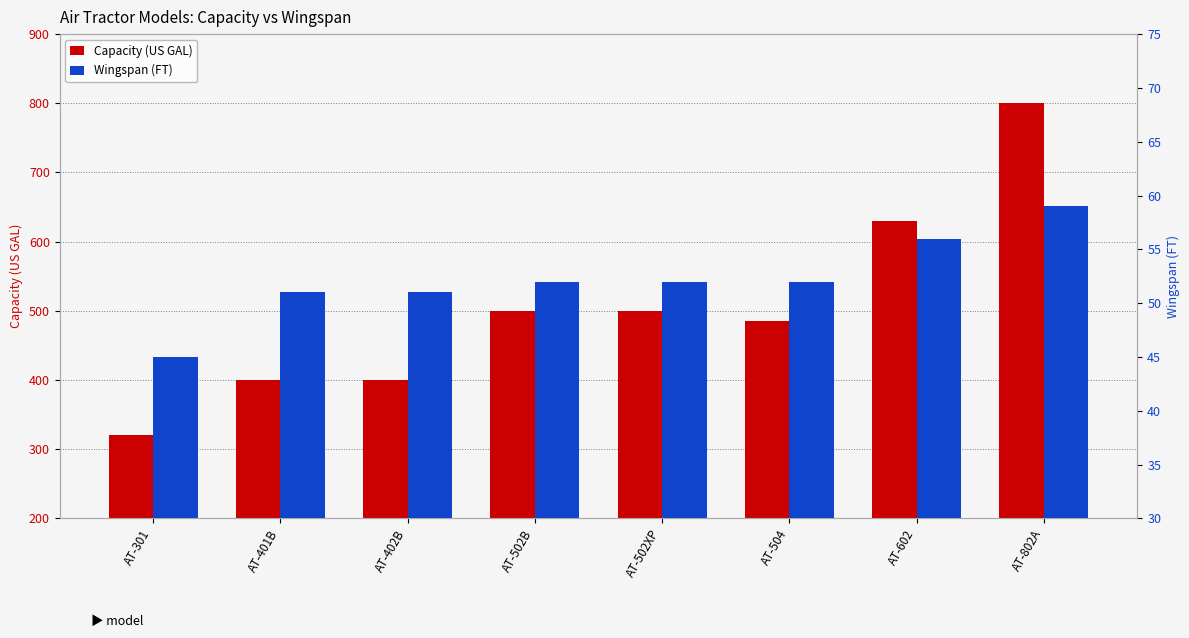

What is the difference between the Wingspan (FT) values at AT-301 and AT-502B?

7